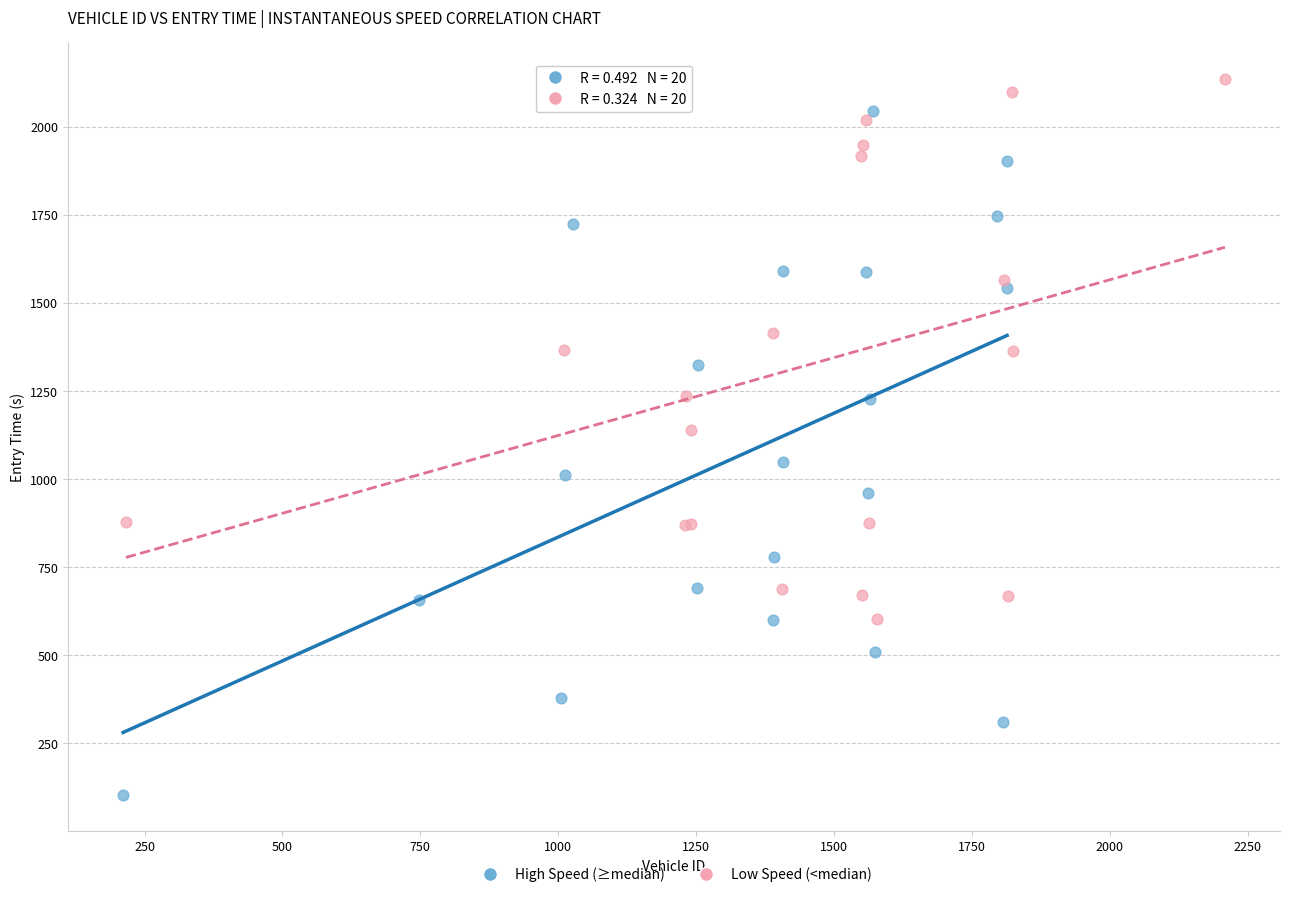

Which series has the widest spread of Y values?

High Speed (≥median)